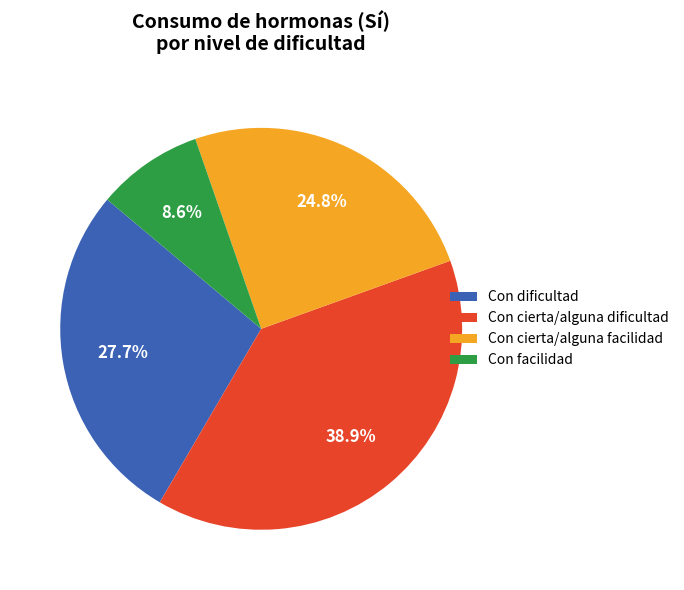

What portion of the pie excludes Con dificultad?

72.3%